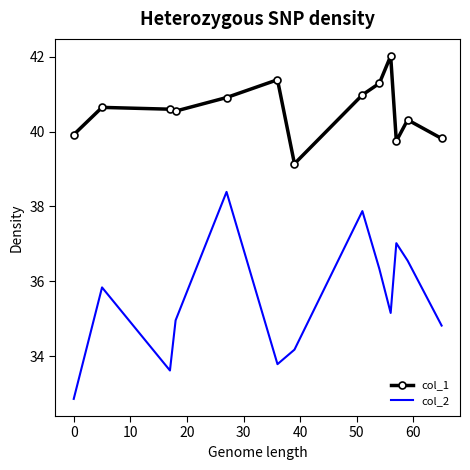

True or false: col_1 and col_2 cross at least once.

False